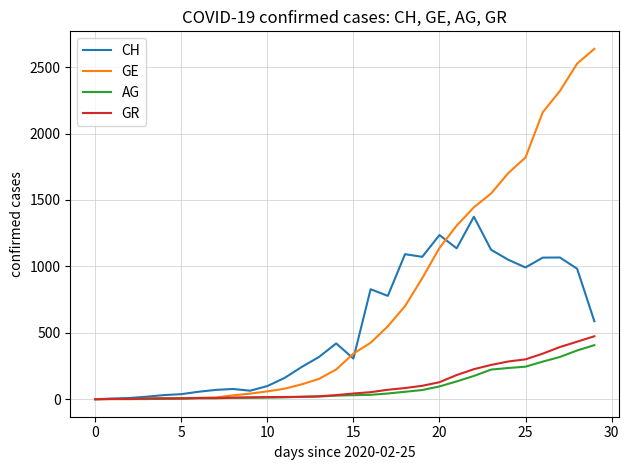

How many values in the GE series are below 343?

15